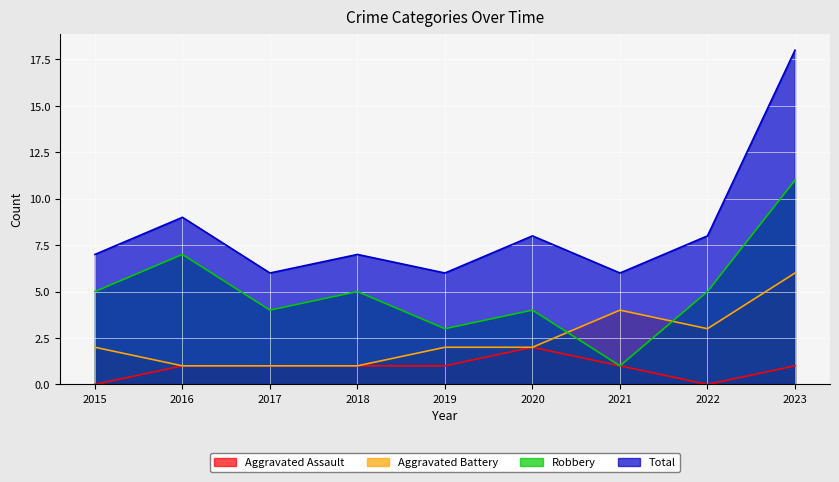

What is the difference between the second highest and second lowest values in the Robbery series?

4